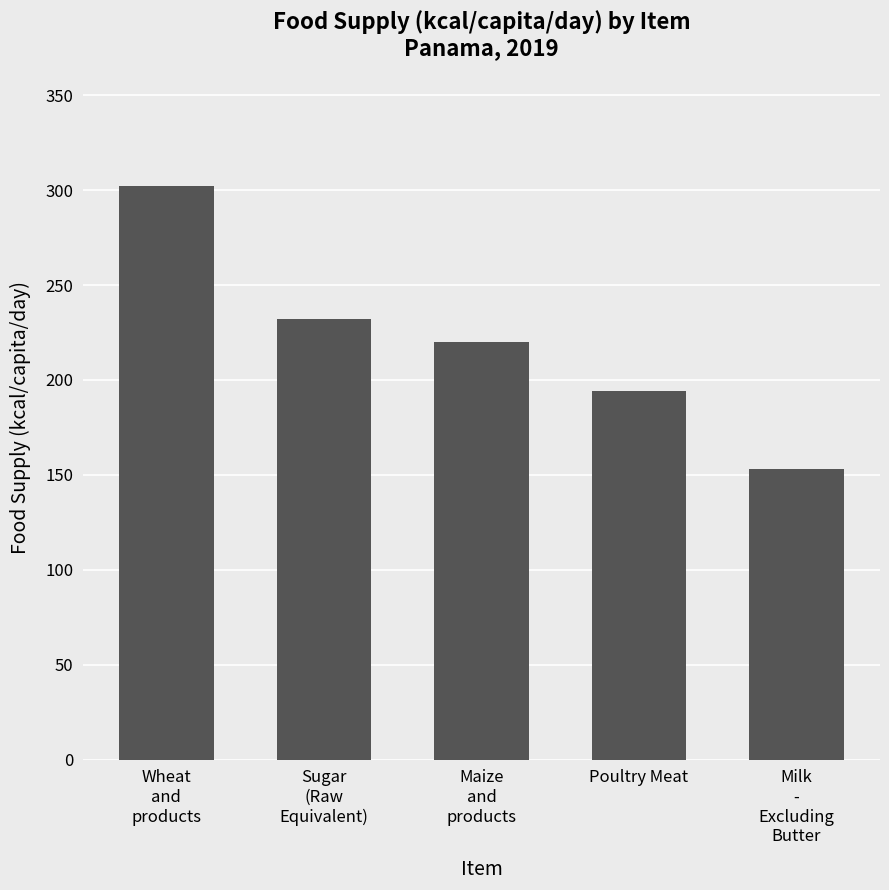

Reading right to left, list all the values displayed in this chart.

153	194	220	232	302